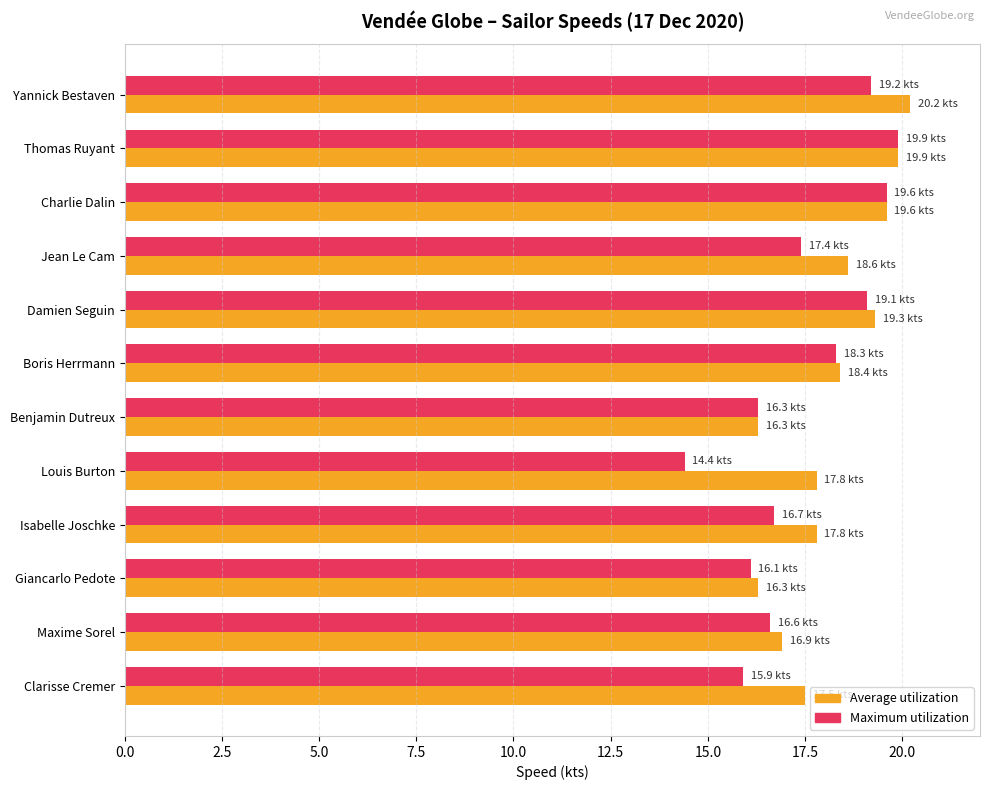

At how many categories does at least one series exceed 14?

12